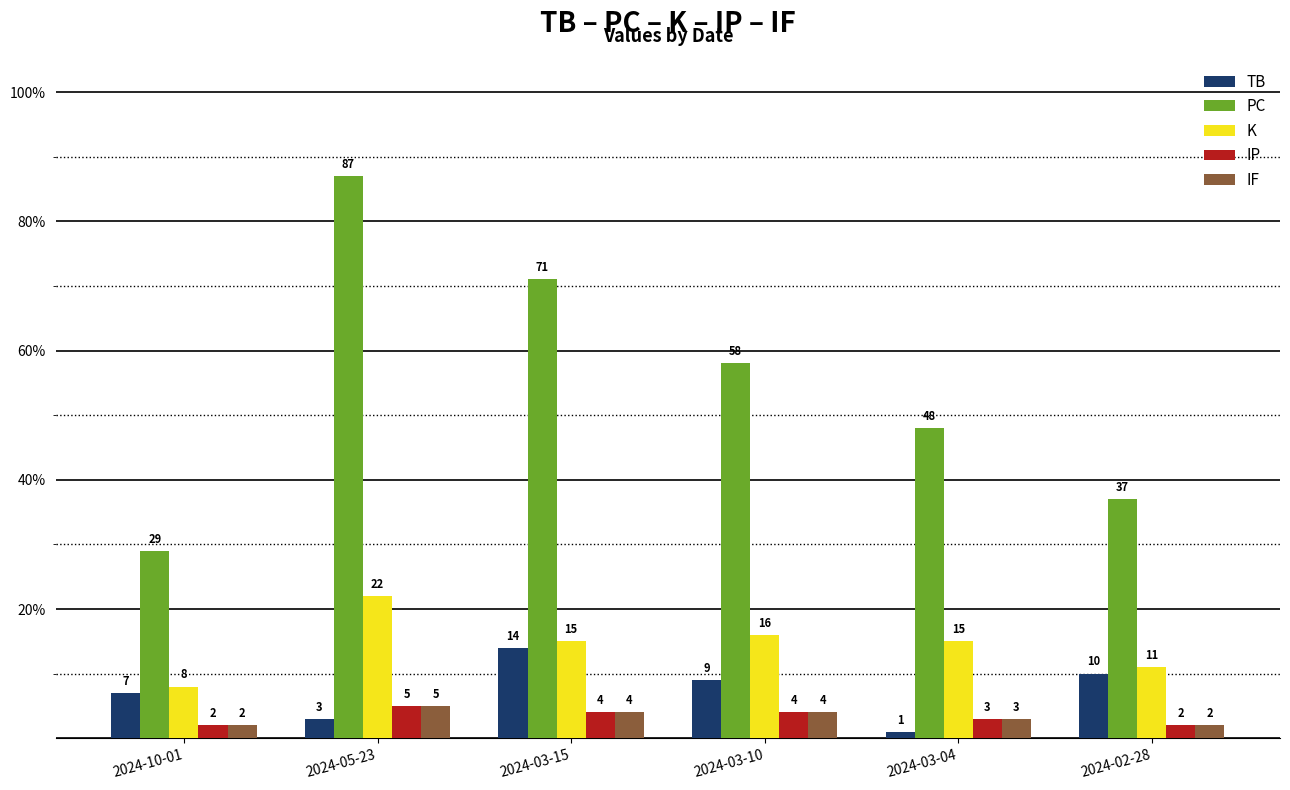

What are all the series names shown in the legend?

TB, PC, K, IP, IF